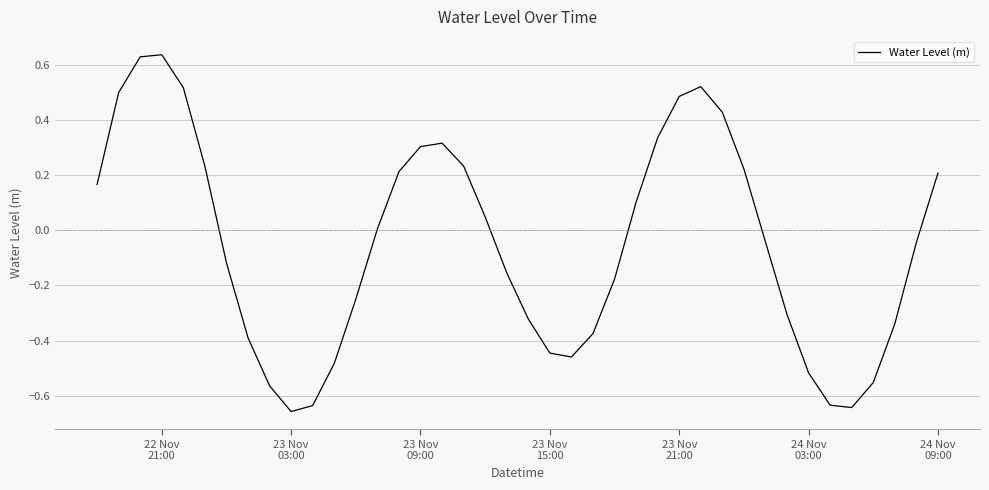

What is the difference between the second highest and second lowest values?

1.3